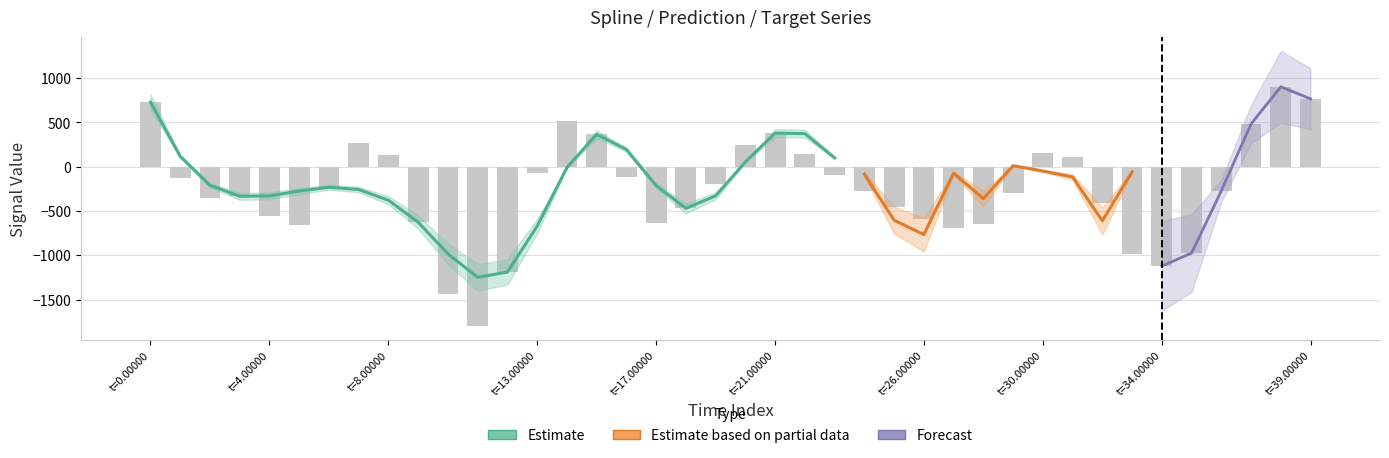

How many values are below zero?

27